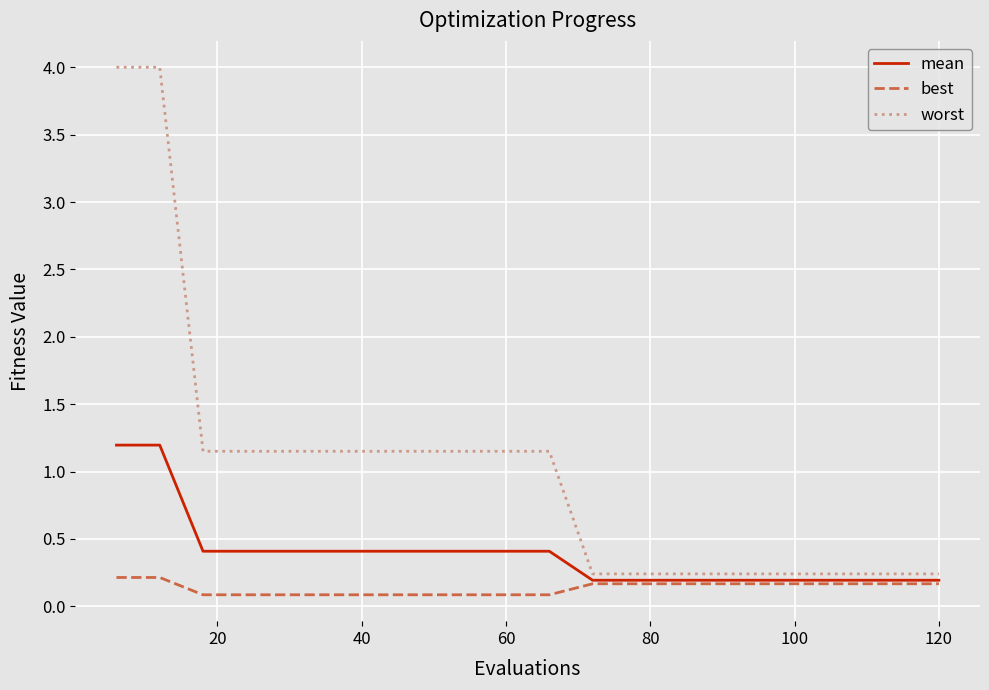

What is the maximum value shown in the chart?

4.0